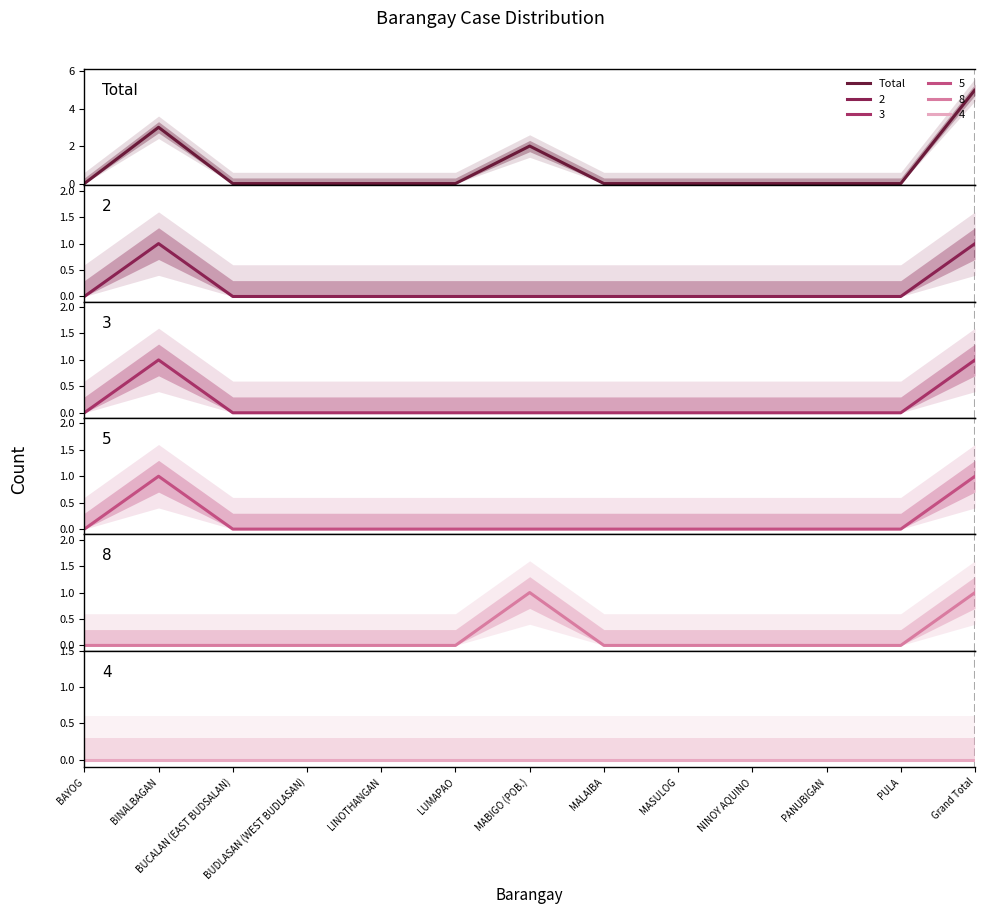

Which category has the highest value across all series?

Grand Total